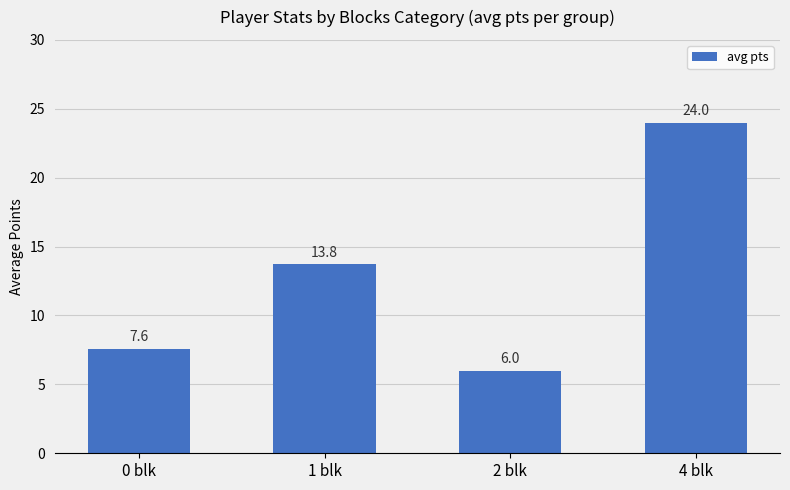

How many data points are less than 13?

2